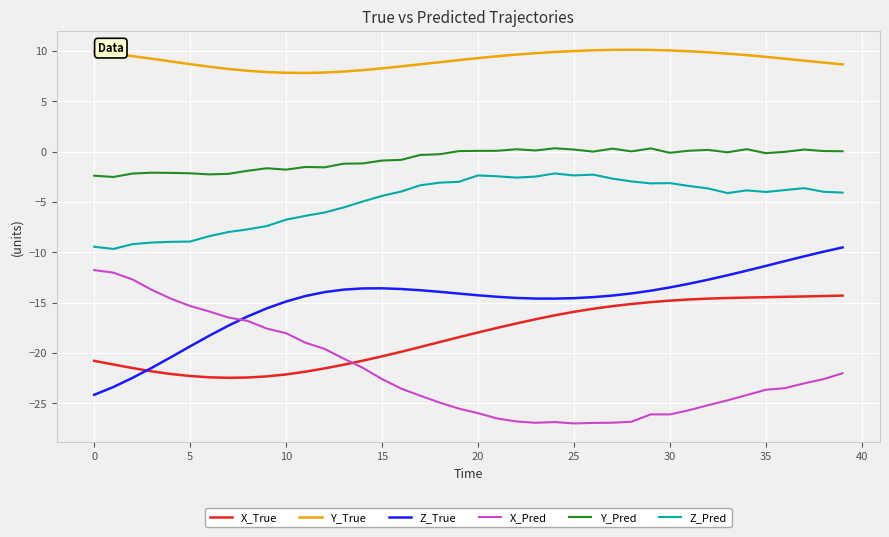

True or false: Z_Pred has more than 2 points higher than both neighbors.

True